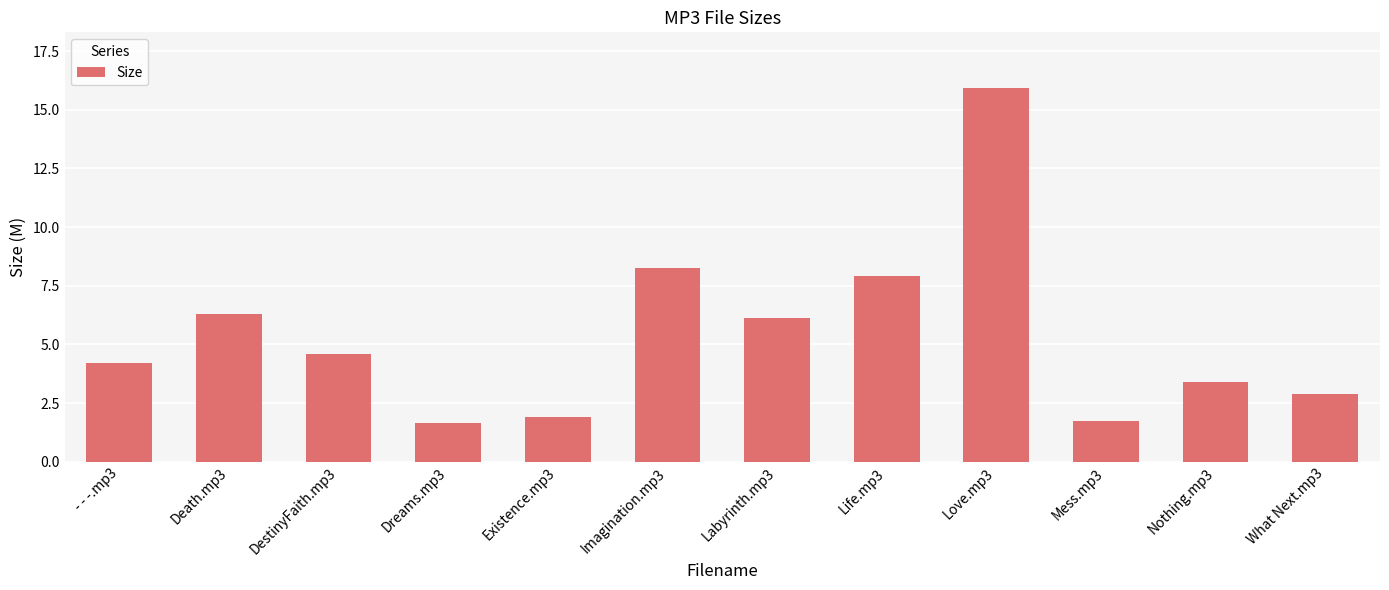

The value at What Next.mp3 is 2.9. True or false?

True